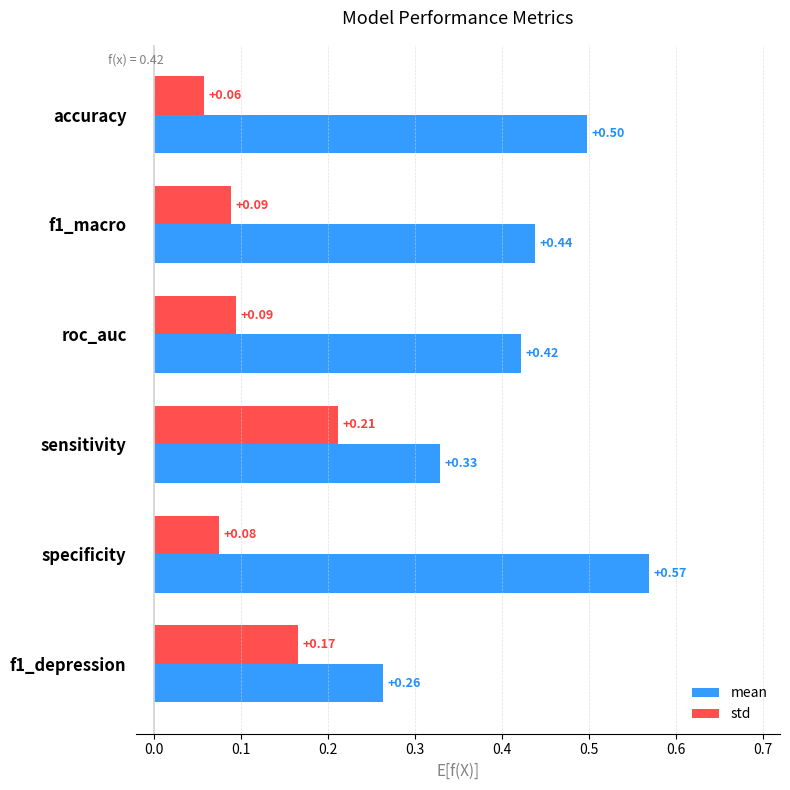

What is the sum of all mean values?

2.5